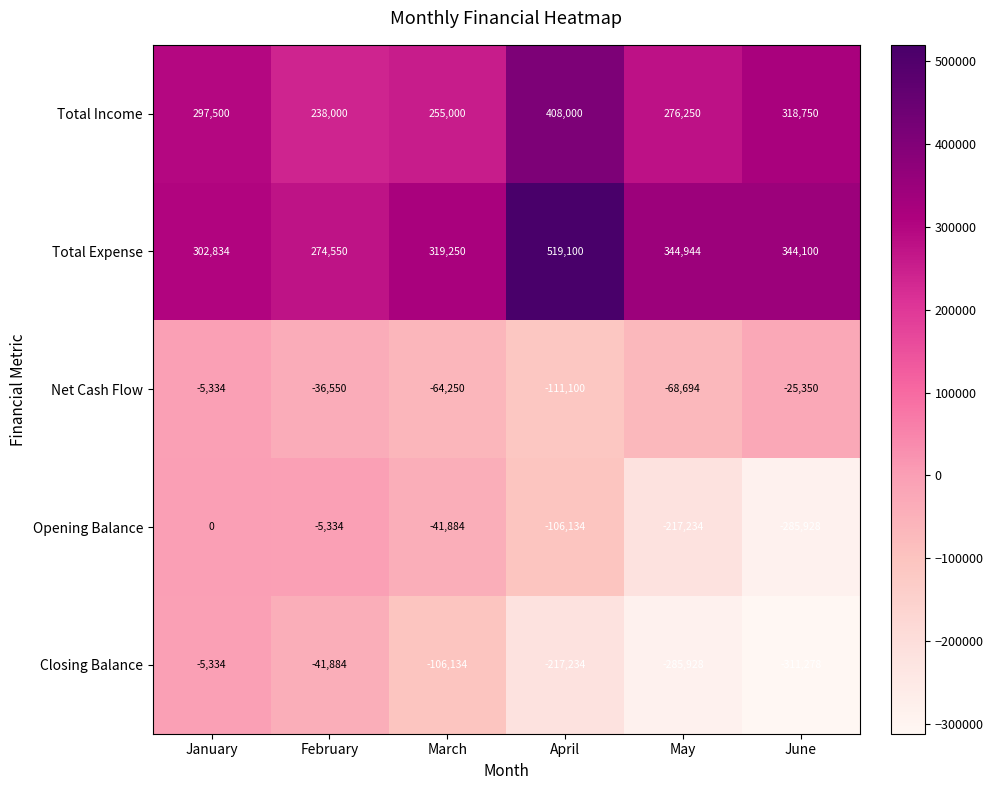

Which series has the largest total across all categories?

Total Expense